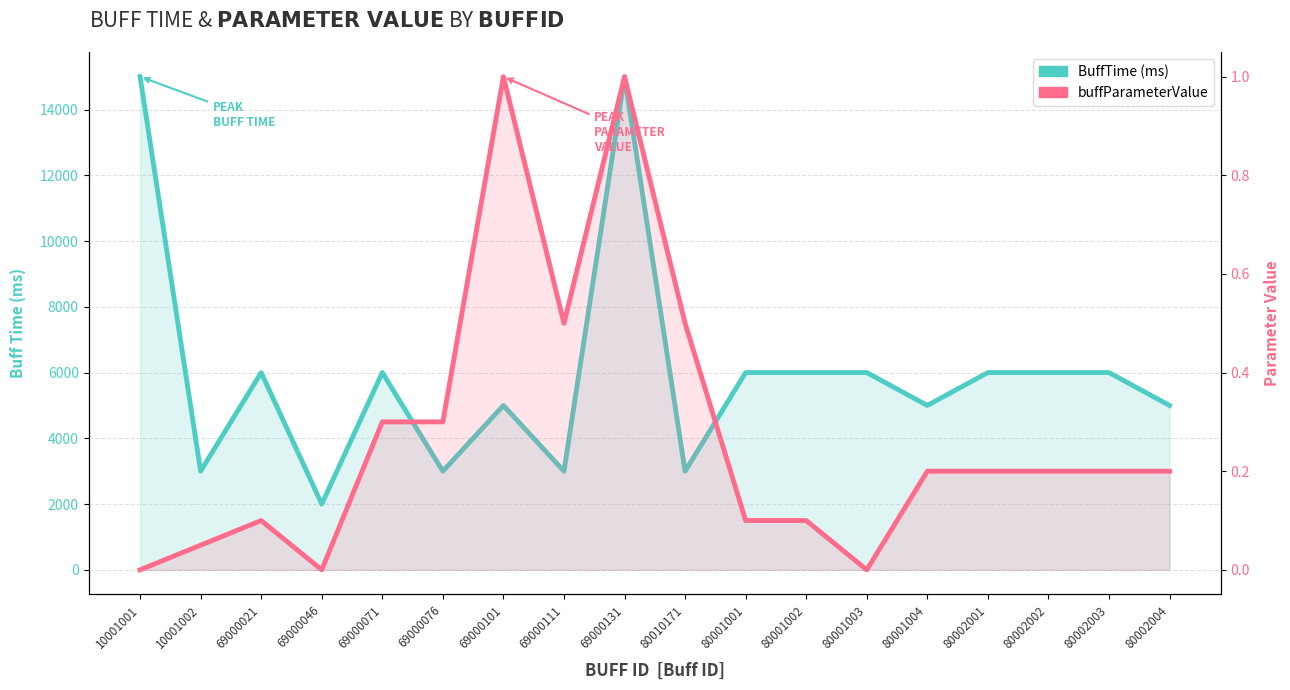

List the series in order of their overall mean, highest first.

BuffTime (ms), buffParameterValue